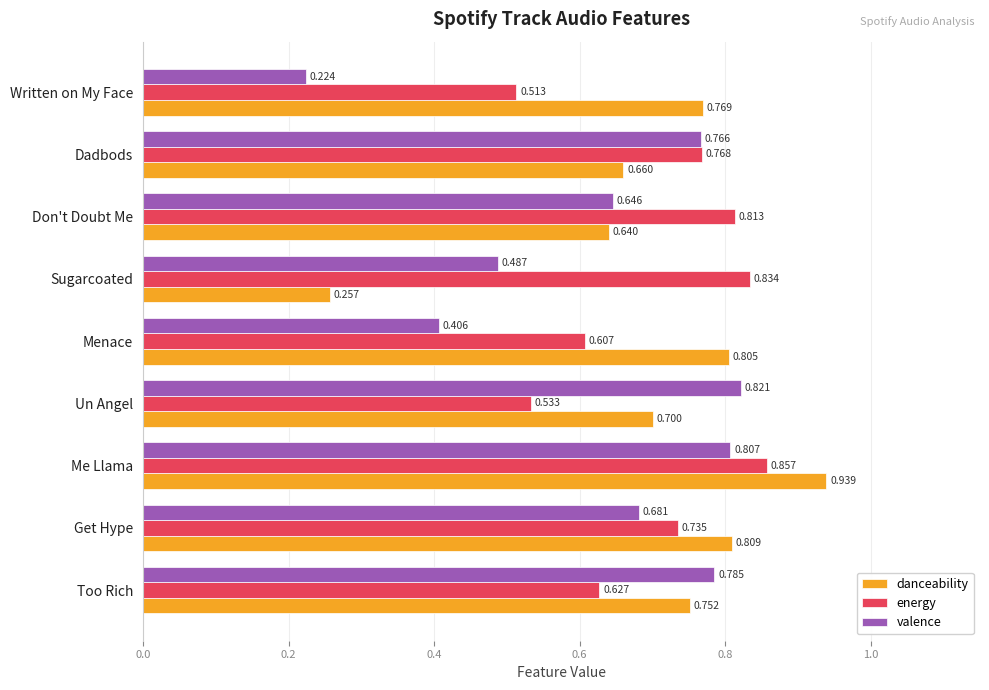

Between Too Rich and Sugarcoated, which series saw the biggest shift?

danceability